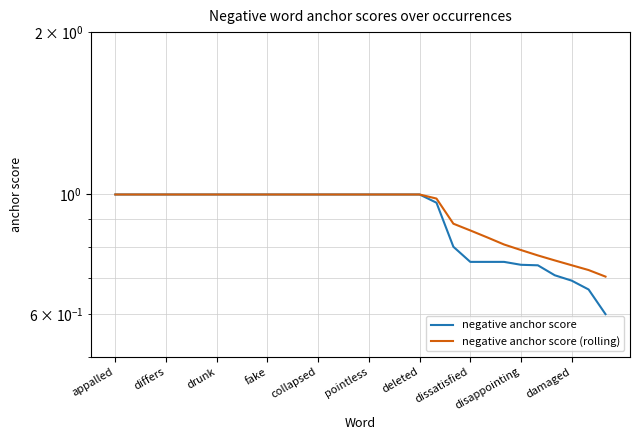

True or false: negative anchor score (rolling) and negative anchor score cross at least once.

False